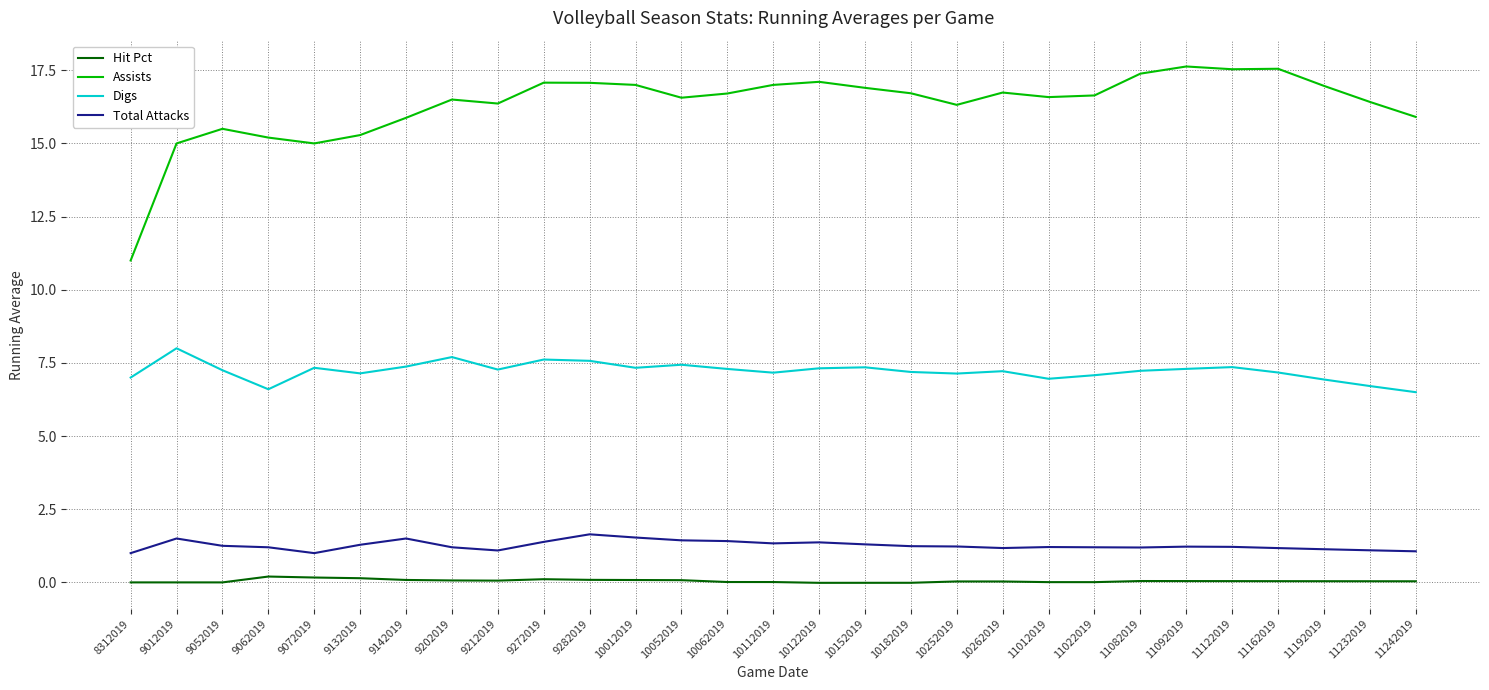

What is the sum of the Assists values at 10252019 and 9282019?

33.4